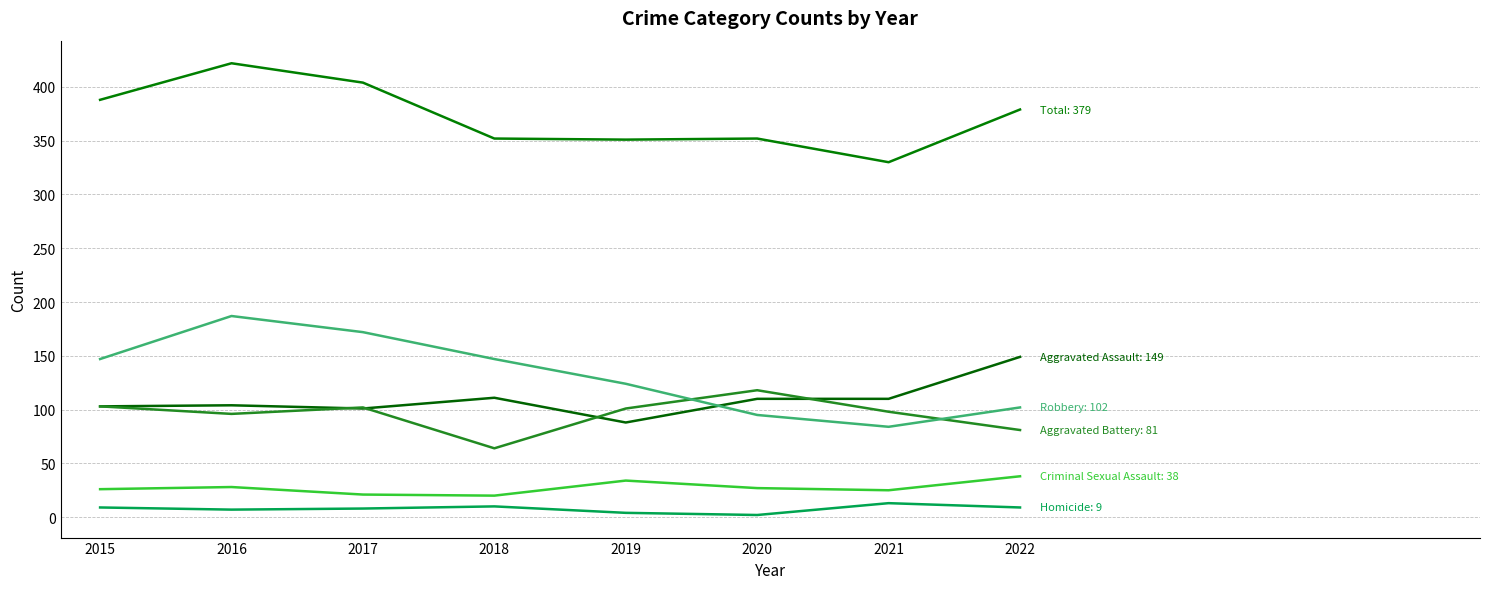

Does the chart have visible grid lines?

Yes